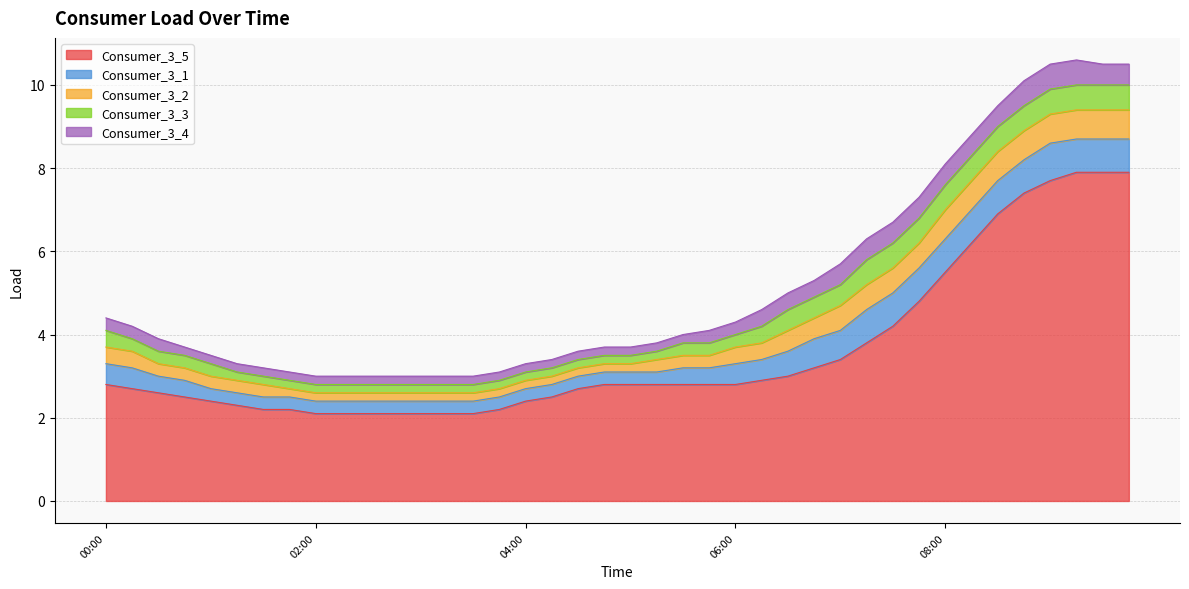

Is it true that Consumer_3_5 equals 3.7 at 04:00?

False